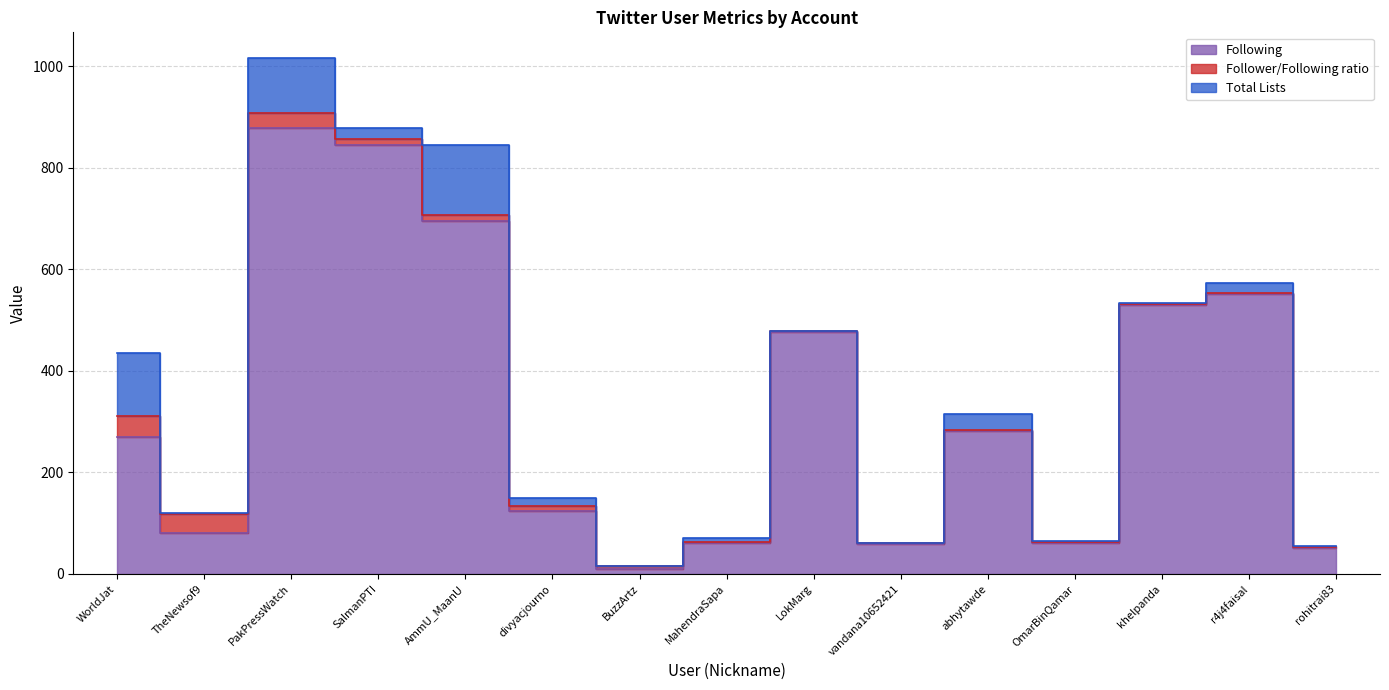

What is the total value across all series at abhytawde?

314.3